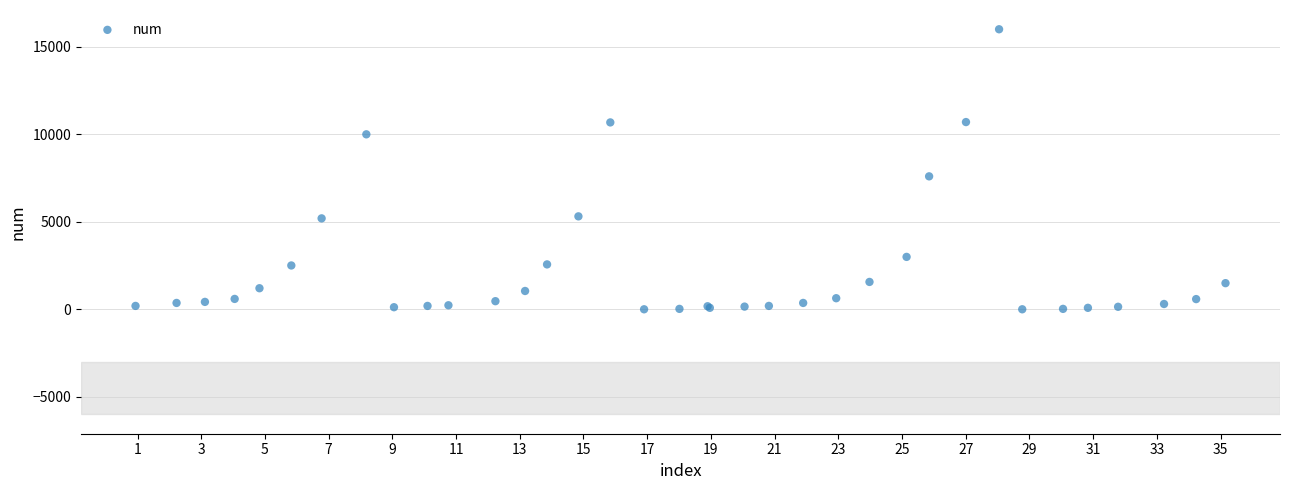

What Y value in the scatter plot is closest to 8003?

7599